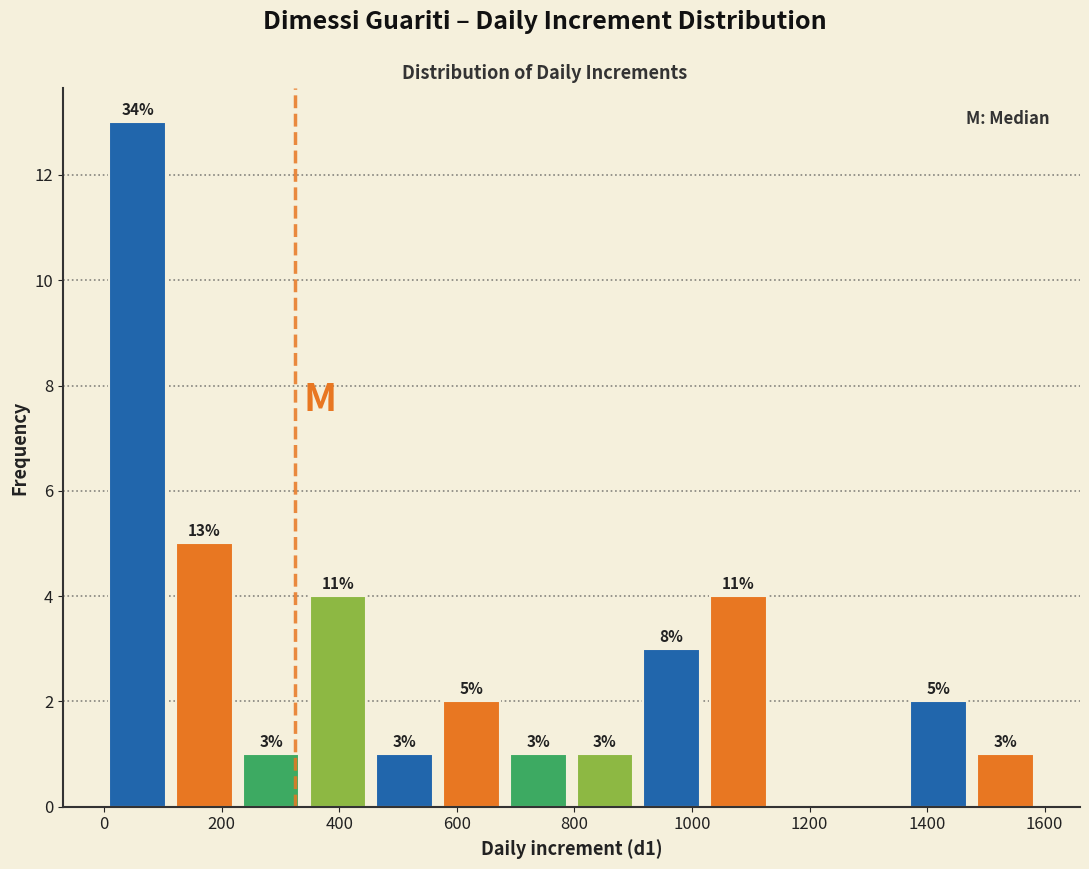

Which range on the x-axis has the tallest bar?

0 to 120